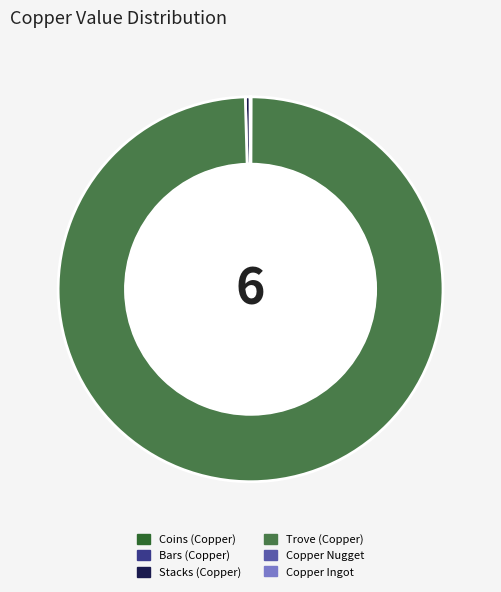

The Trove (Copper) slice represents 100% of the pie. True or false?

True